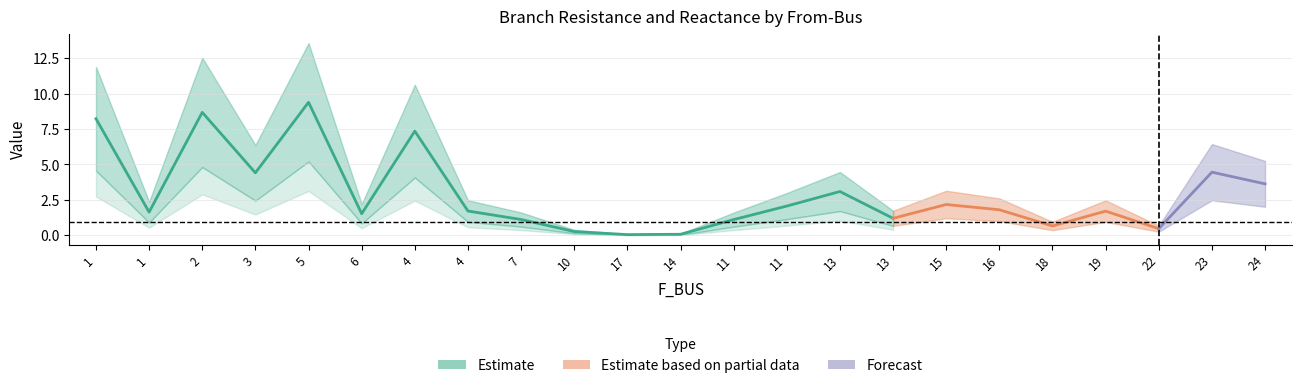

What is the difference between the highest and lowest values at 14?

0.1